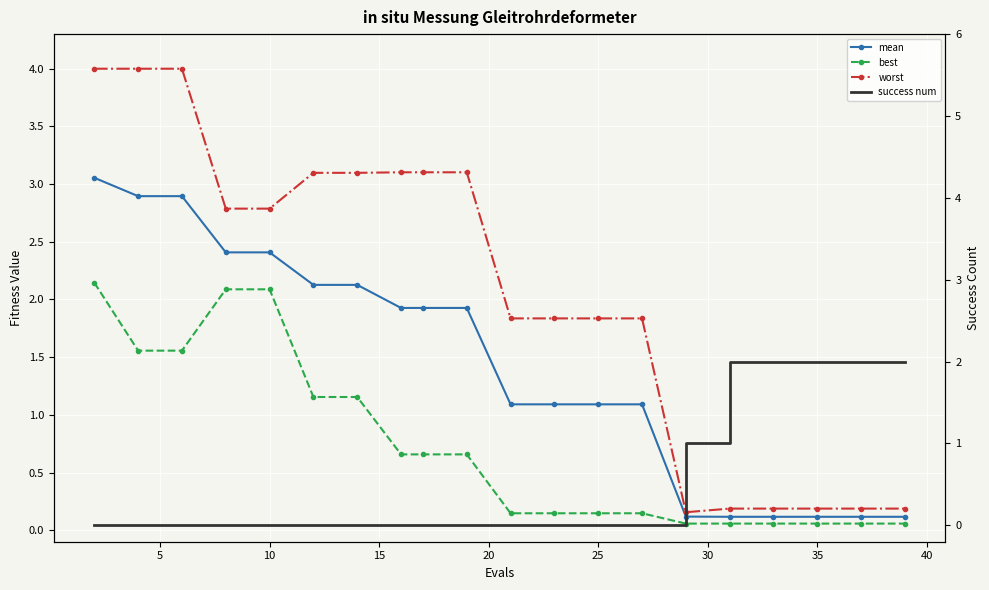

True or false: best has more than 1 interior local peaks.

False